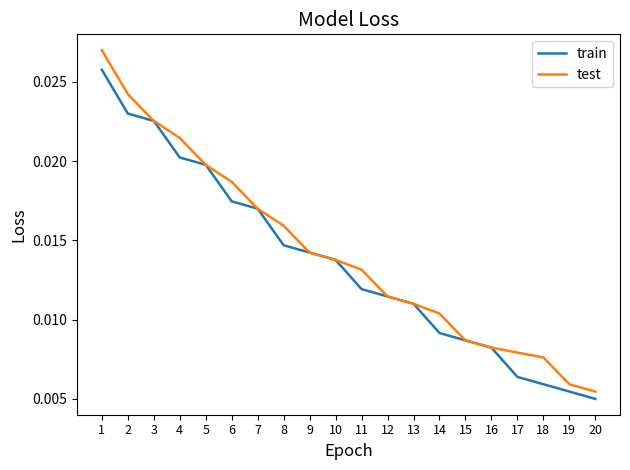

At which label does train reach its minimum?

20